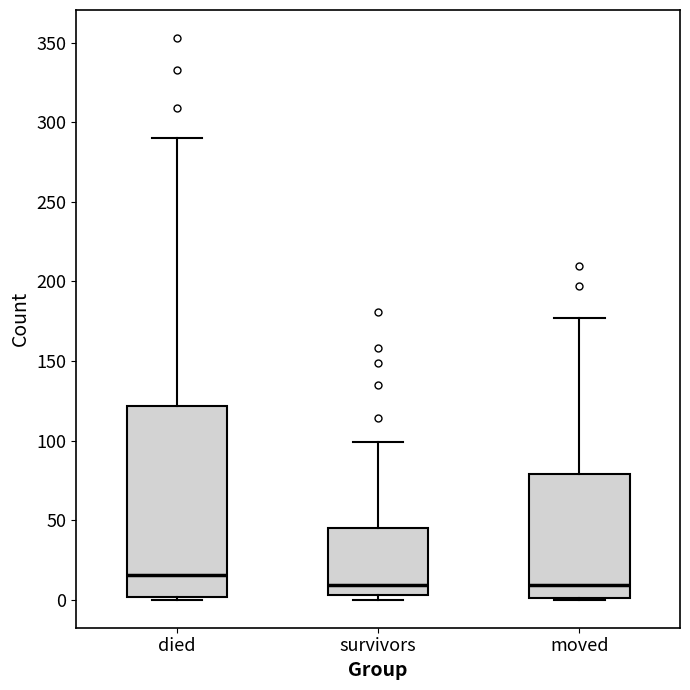

Reading left to right, transcribe this box plot: for each box, give where its median line is, the range the box spans, and where its two whiskers end, as read against the y-axis. The values are not printed on the chart, so give them approximately, as read against the axis.

died: median 15, box 0 to 120, whiskers 0 to 290
survivors: median 10, box 5 to 45, whiskers 0 to 100
moved: median 10, box 0 to 80, whiskers 0 to 175